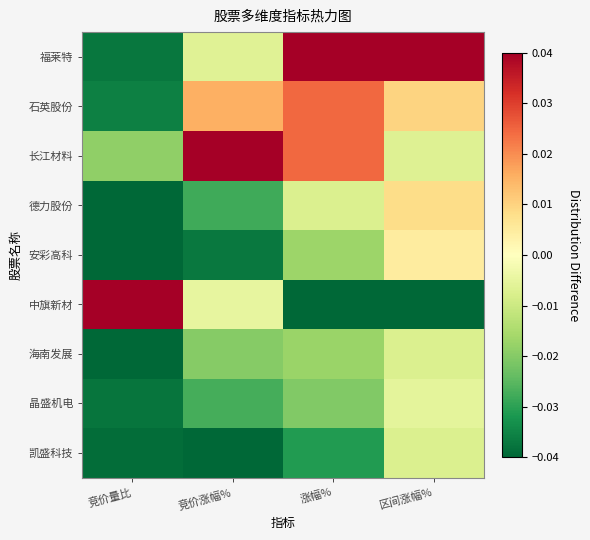

Between 竞价量比 and 竞价涨幅%, which series saw the biggest shift?

长江材料